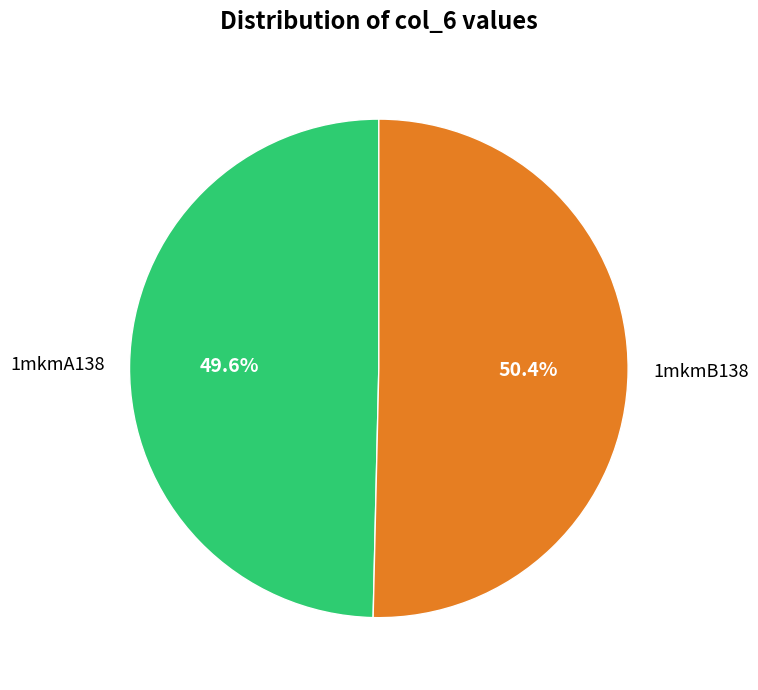

What percentage is NOT represented by 1mkmA138?

50.4%